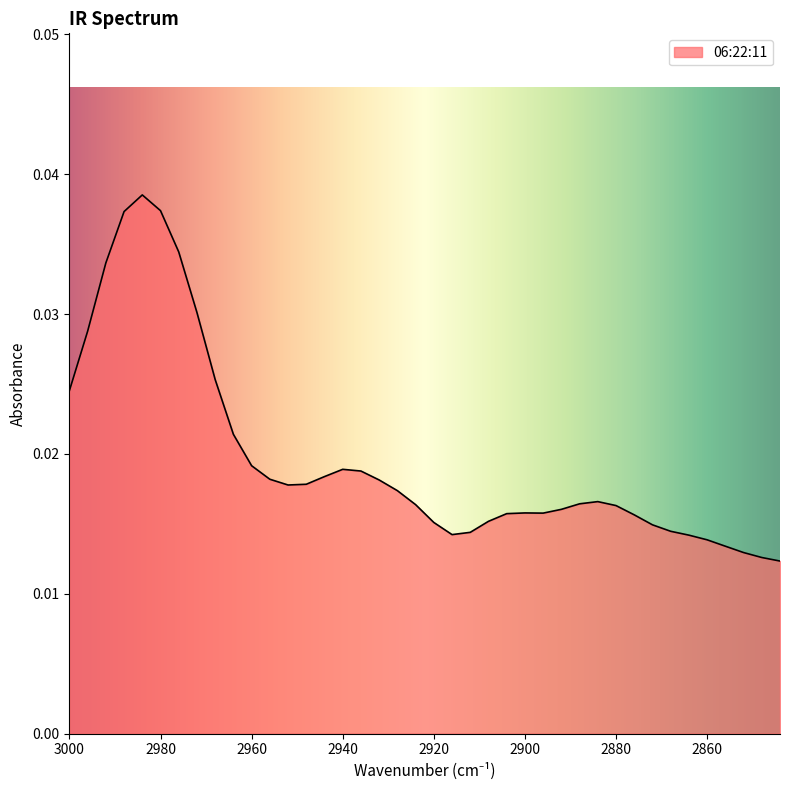

At which label is the value closest to 0?

2844